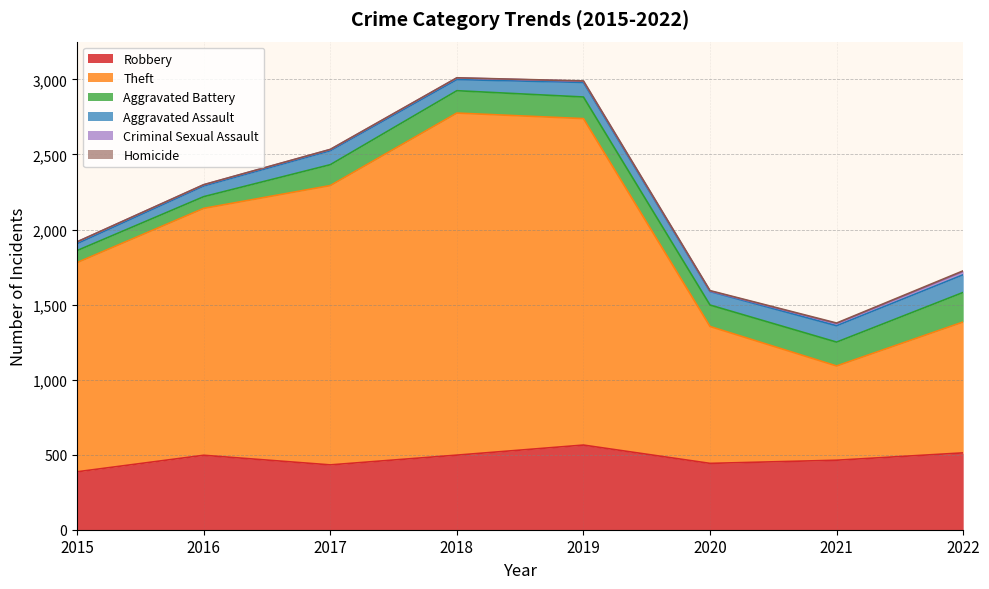

What are all the series names shown in the legend?

Robbery, Theft, Aggravated Battery, Aggravated Assault, Criminal Sexual Assault, Homicide